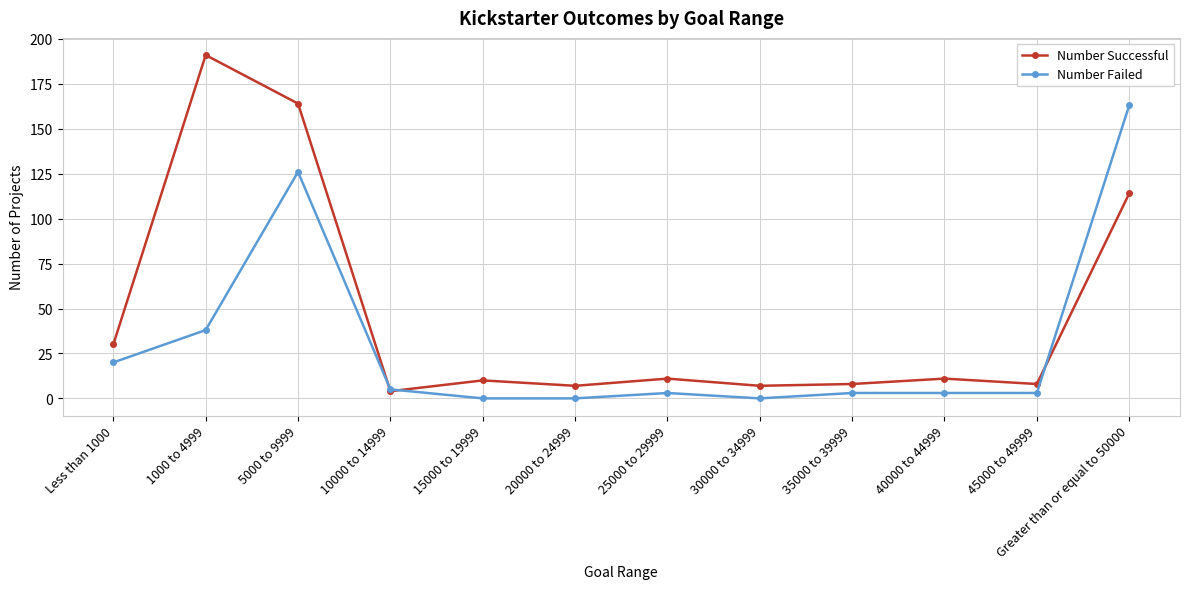

What is the difference between the maximum and minimum values in the Number Failed series?

163